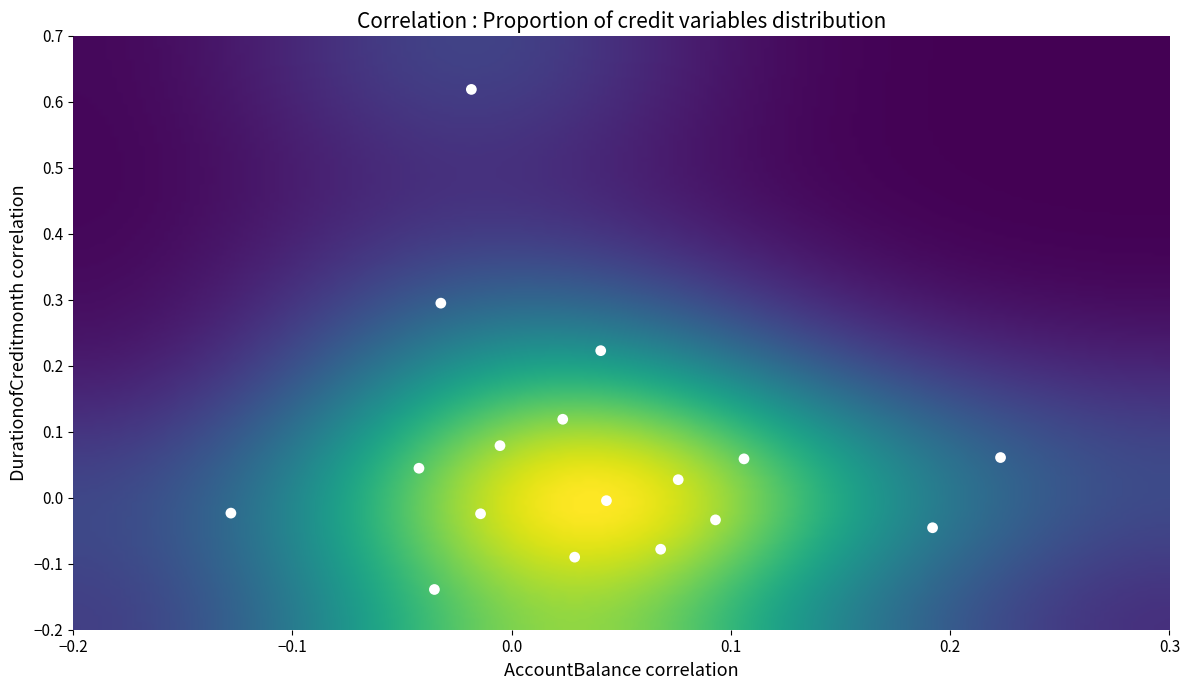

What is the range of X values (max minus min)?

0.4